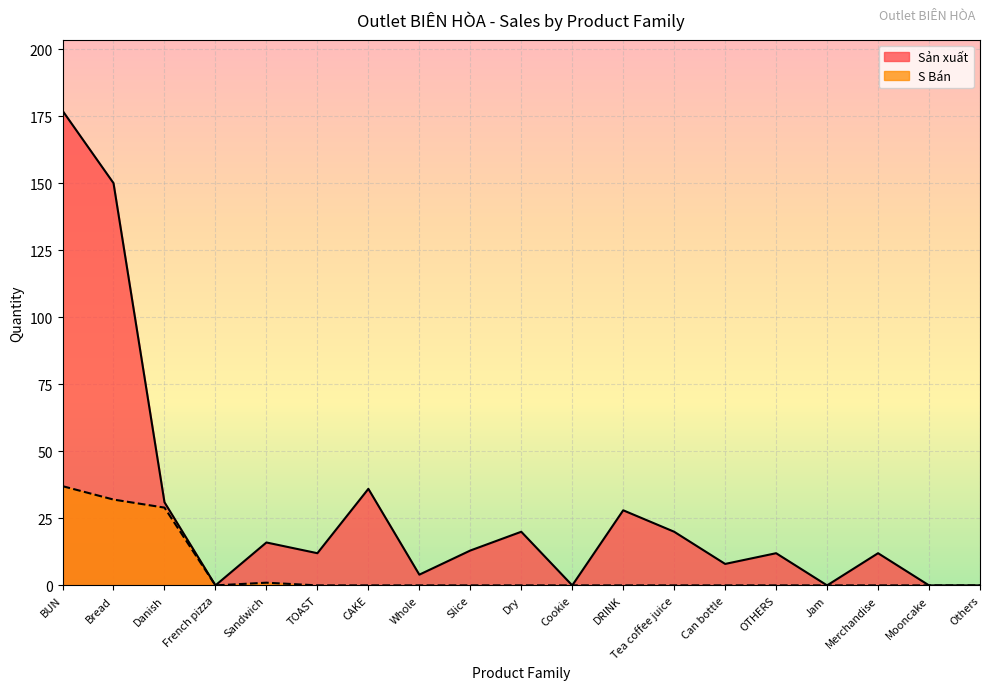

What is the label of the 1st point from the right?

Others